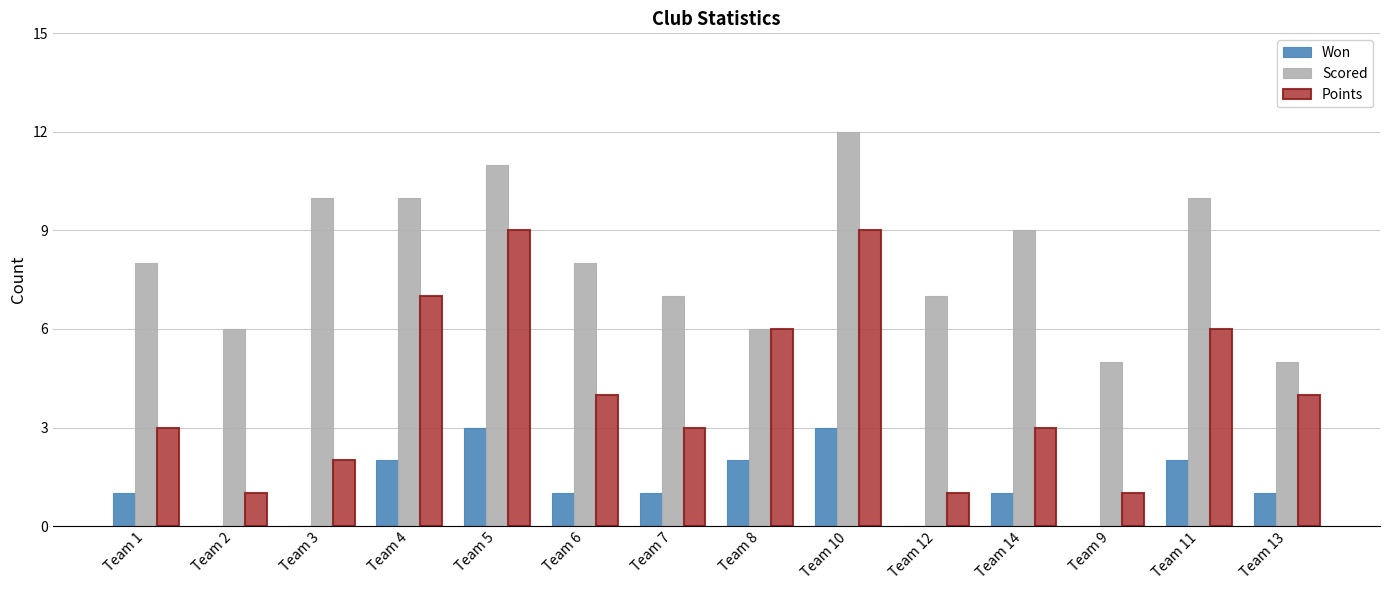

What is the maximum value shown in the chart?

12